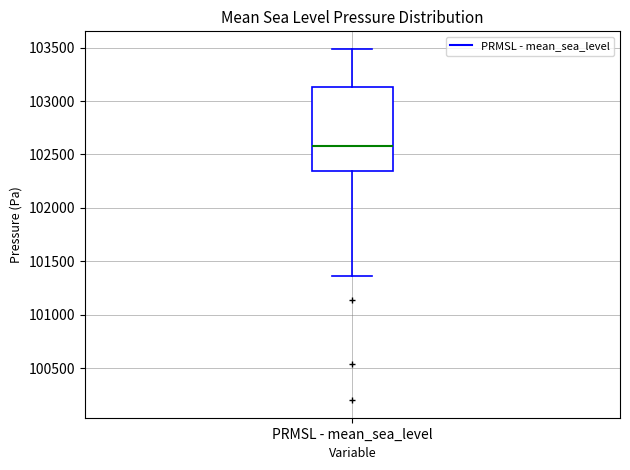

Transcribe this box plot: give where the median line is, the range the box spans, and where the two whiskers end, as read against the y-axis. The values are not printed on the chart, so give them approximately, as read against the axis.

median 102600, box 102350 to 103150, whiskers 101350 to 103500